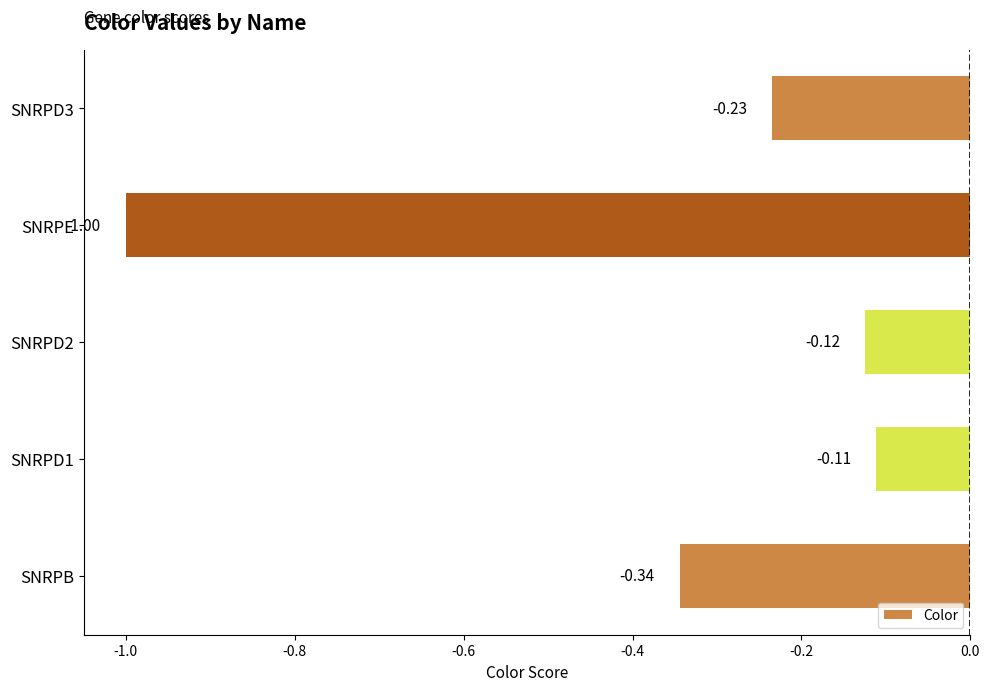

What is the average value?

-0.4